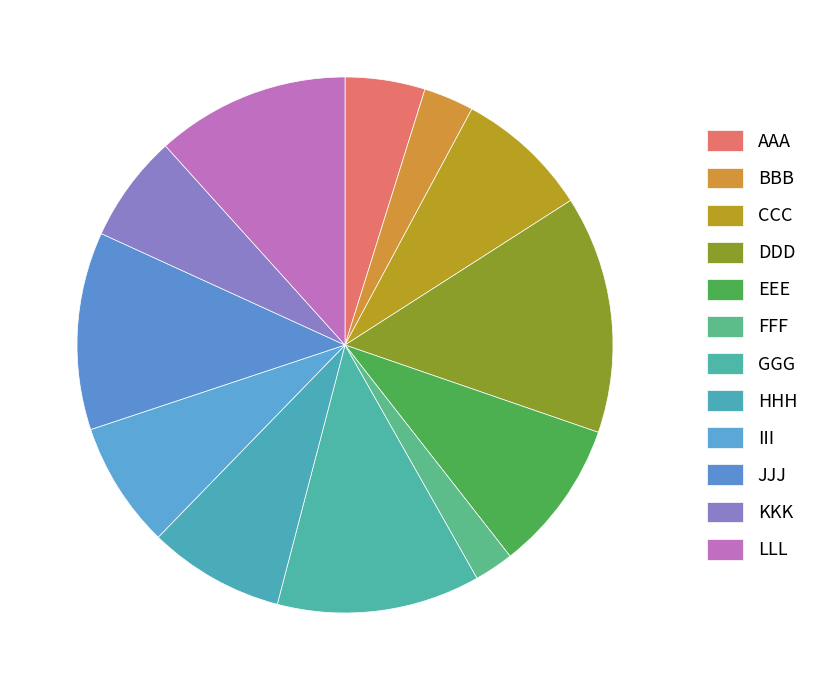

What is the change in value from AAA to FFF?

-776